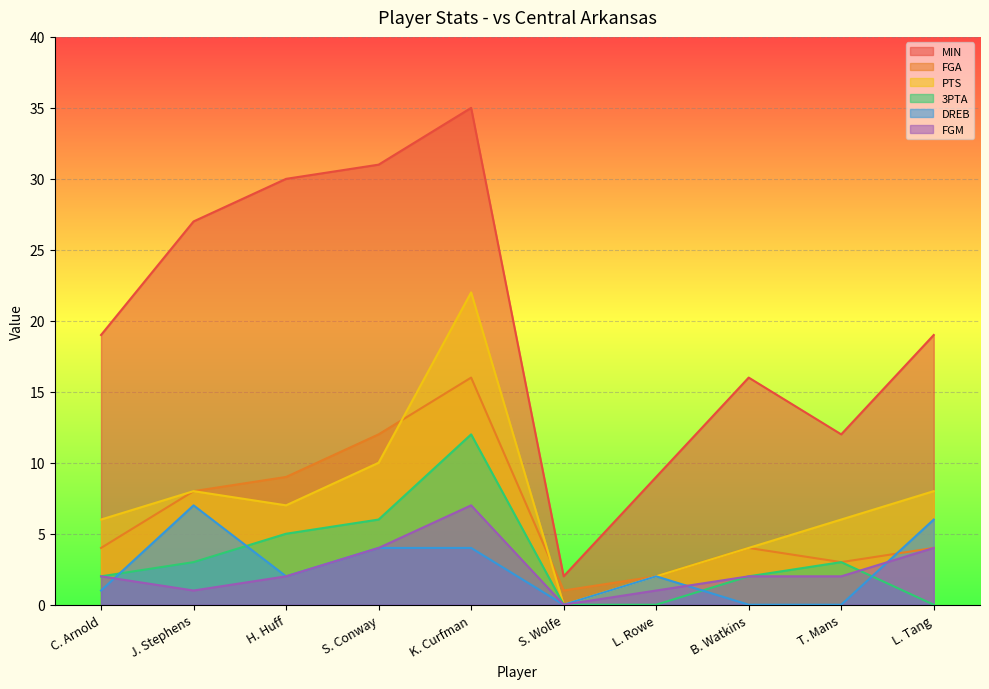

Count the number of data series in this chart.

6